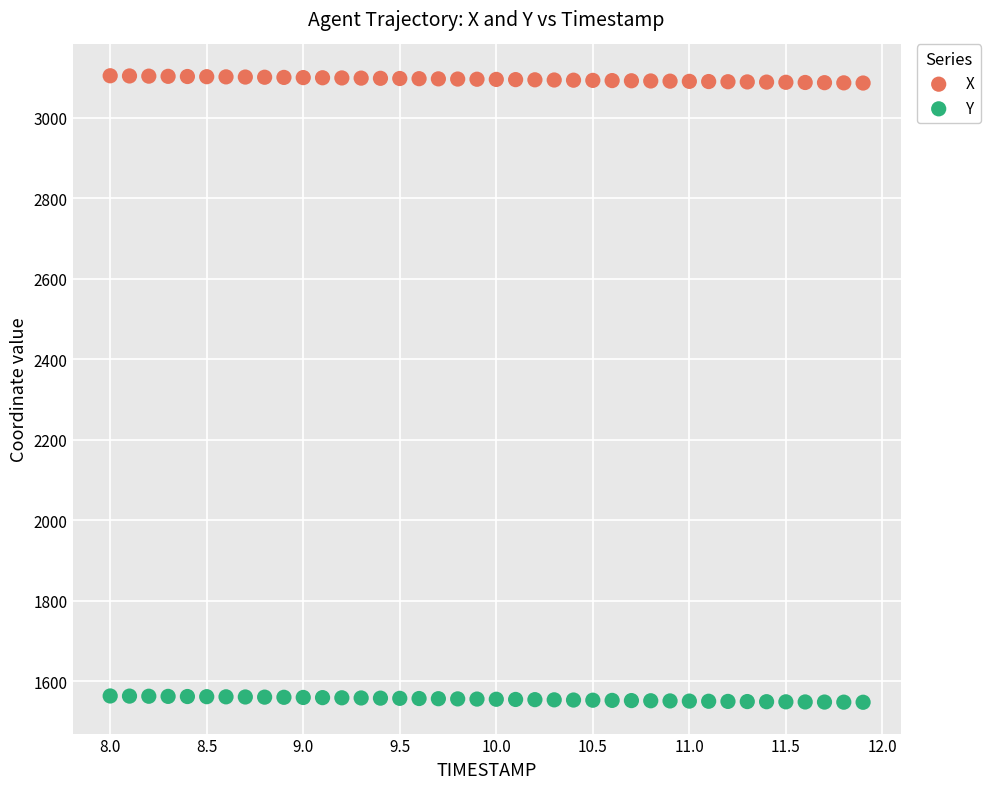

What are all the series names shown in the legend?

X, Y